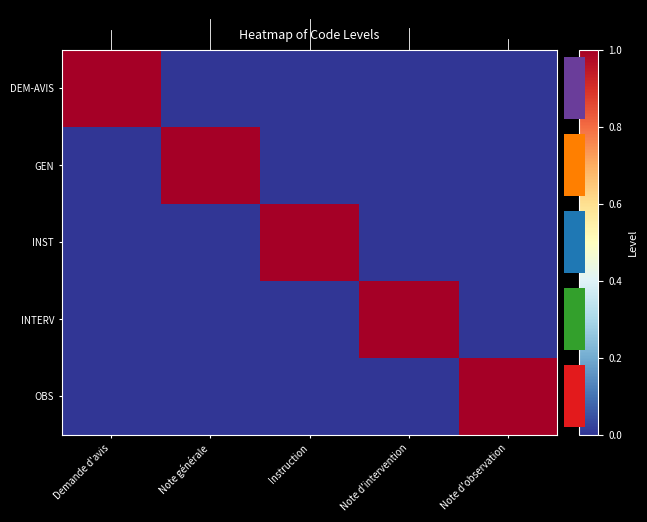

What is the sum of all GEN values?

1